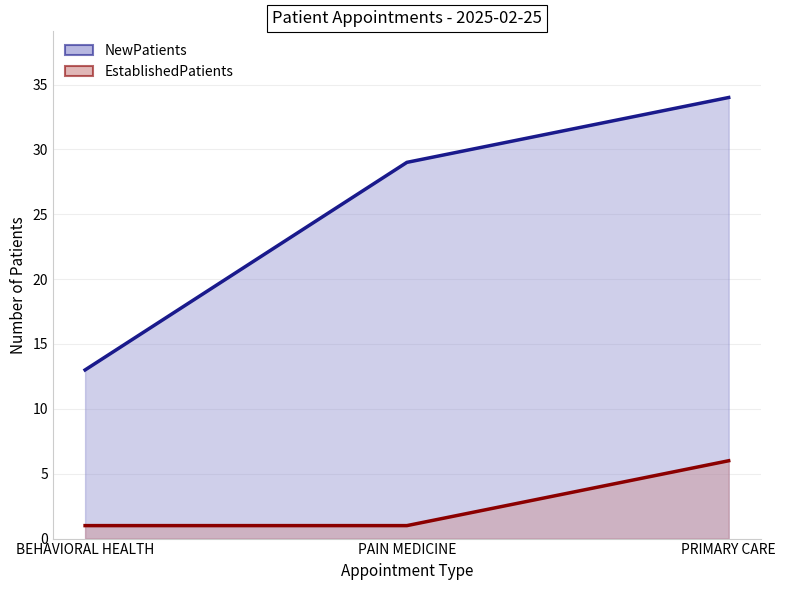

What is the difference between the highest and lowest values at PRIMARY CARE?

28